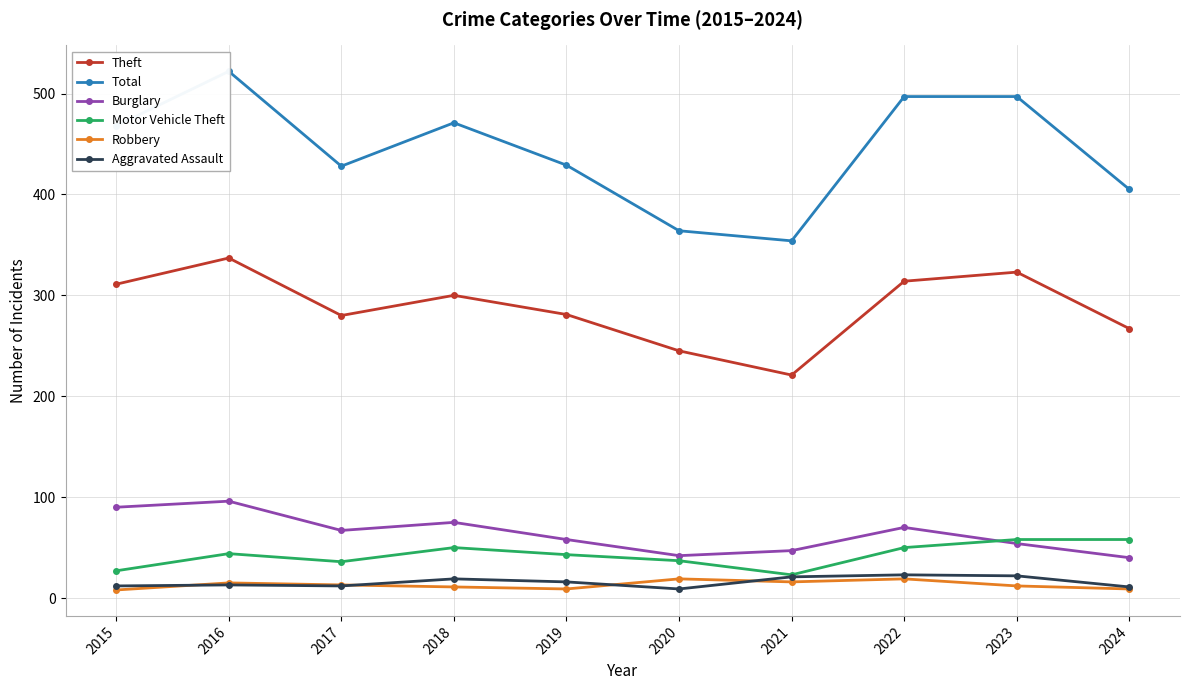

How many lines are shown in the chart?

6